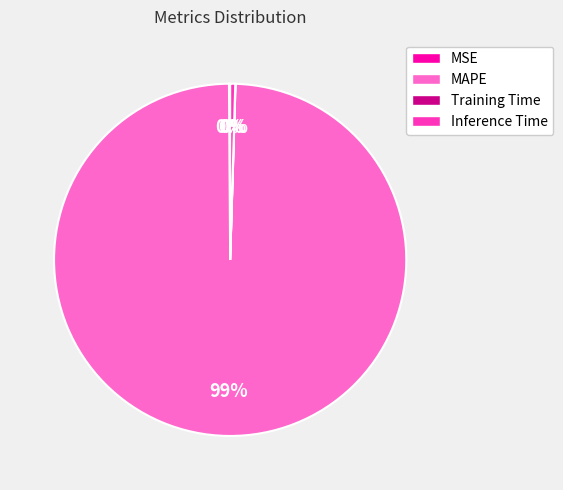

Is it true that MAPE is 99% of the pie?

True